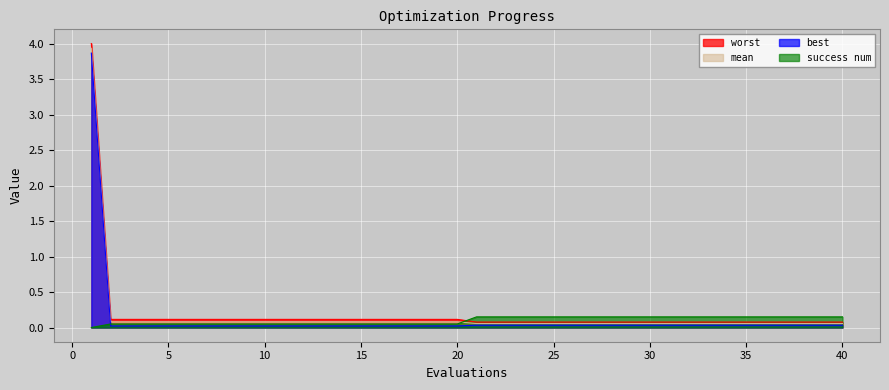

Where is best nearest to the value 1?

21